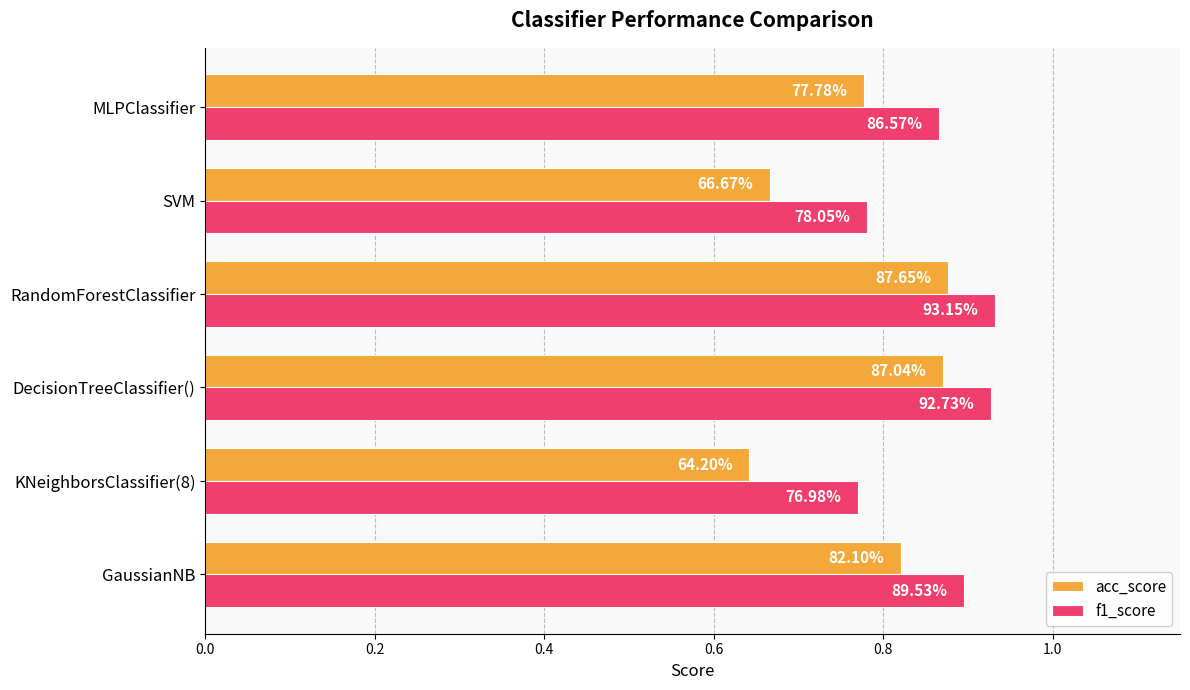

What are all the series names shown in the legend?

acc_score, f1_score